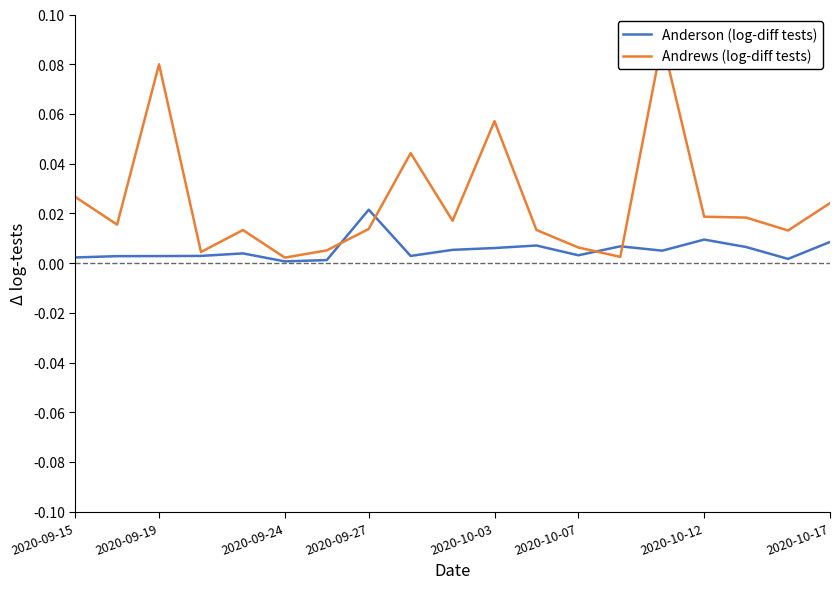

Reading left to right, extract all data points from this chart.

Anderson (log-diff tests): 0.0	0.0	0.0	0.0	0.0	0.0	0.0	0.0	0.0	0.0	0.0	0.0	0.0	0.0	0.0	0.0	0.0	0.0	0.0
Andrews (log-diff tests): 0.0	0.0	0.1	0.0	0.0	0.0	0.0	0.0	0.0	0.0	0.1	0.0	0.0	0.0	0.1	0.0	0.0	0.0	0.0